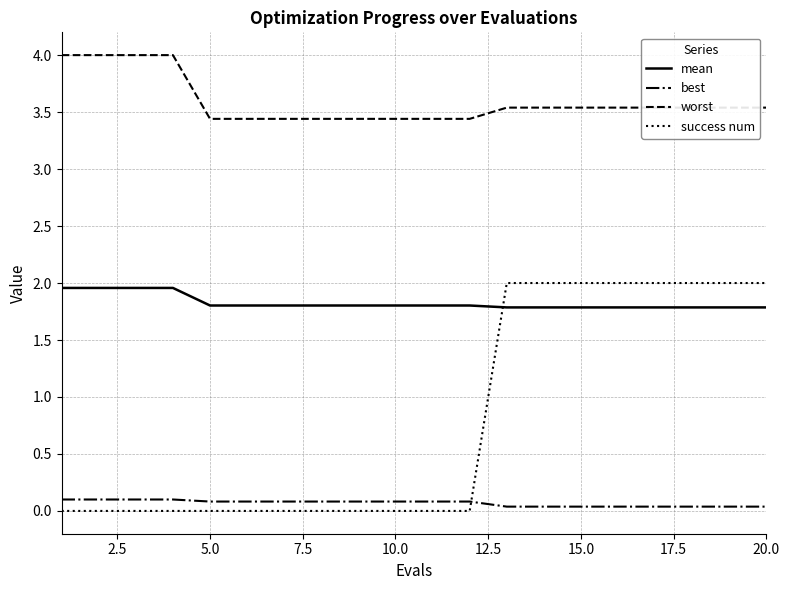

Rank the series by their average value, from lowest to highest.

best, success num, mean, worst